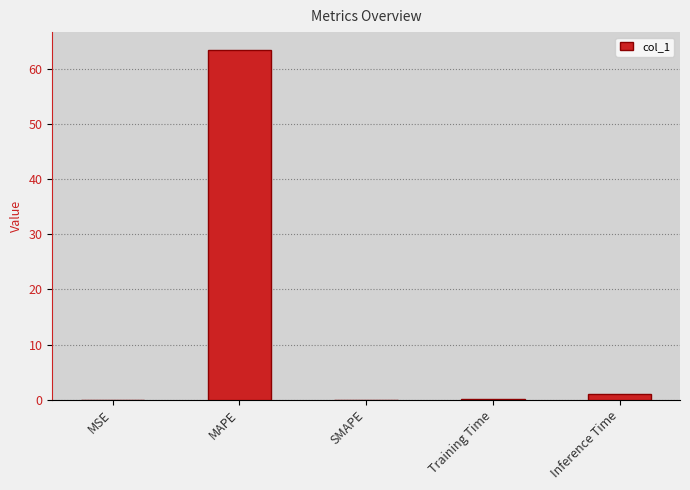

What is the change in value from MAPE to Inference Time?

-62.6